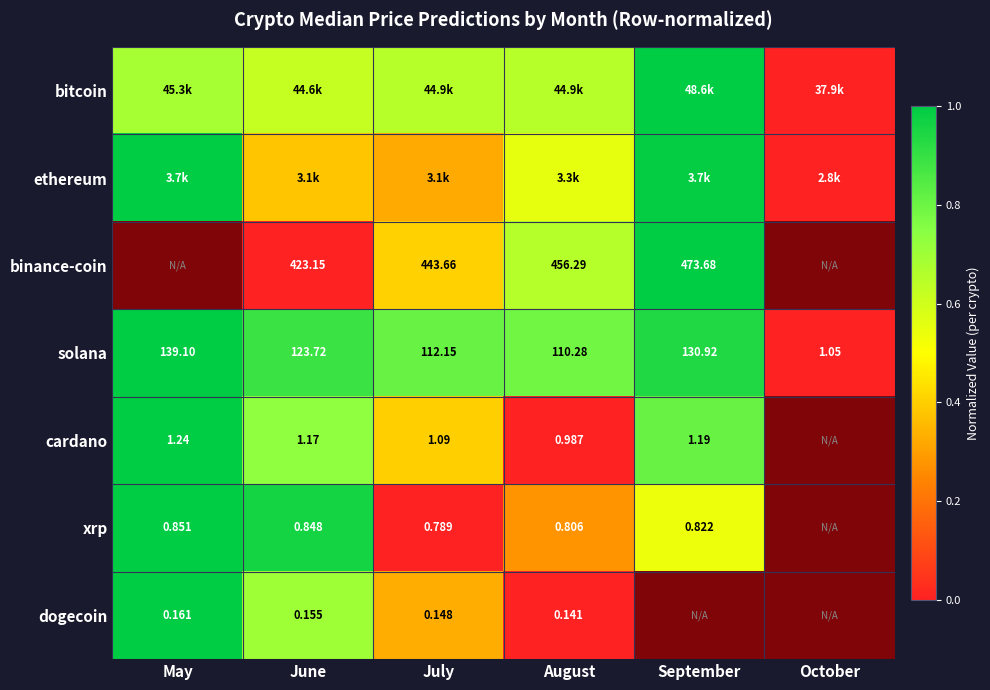

At how many categories does at least one series exceed 0?

5